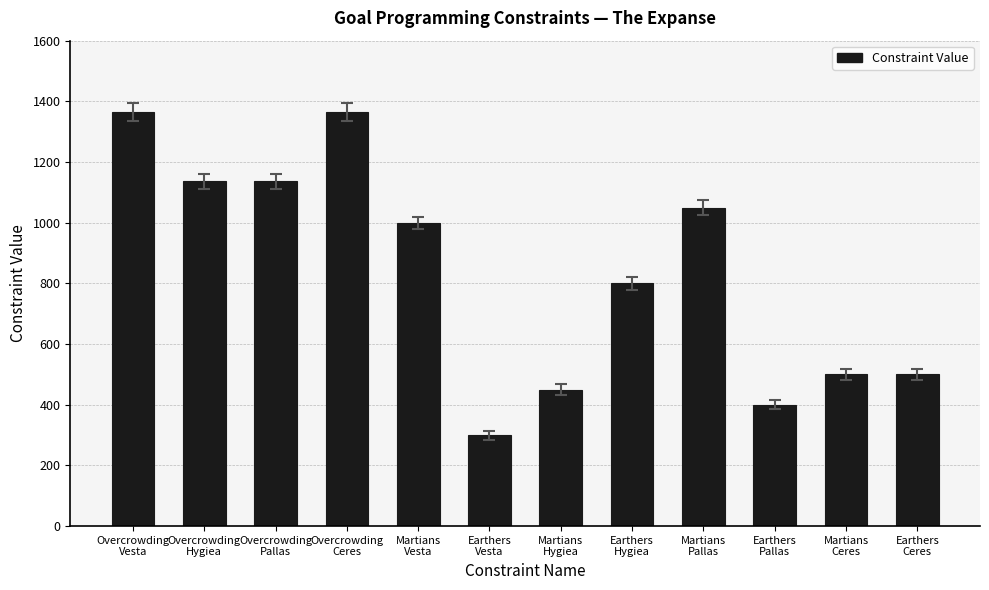

What is the smallest value displayed?

300